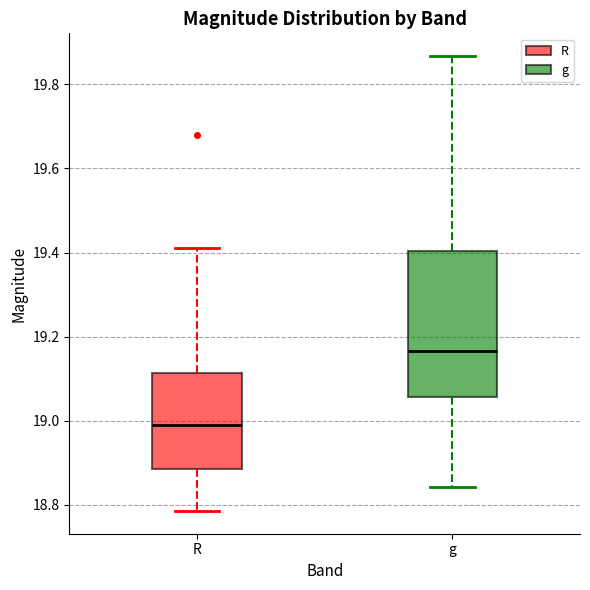

Reading left to right, transcribe this box plot: for each box, give where its median line is, the range the box spans, and where its two whiskers end, as read against the y-axis. The values are not printed on the chart, so give them approximately, as read against the axis.

R: median 19.00, box 18.88 to 19.12, whiskers 18.78 to 19.42
g: median 19.16, box 19.06 to 19.40, whiskers 18.84 to 19.86